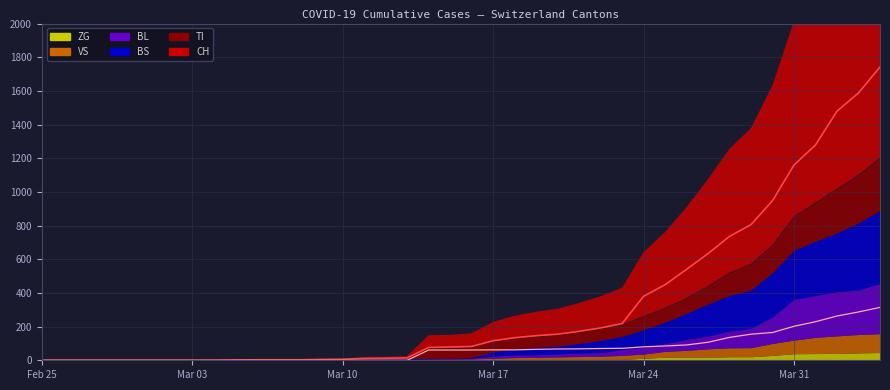

How many data points does each series have?

40